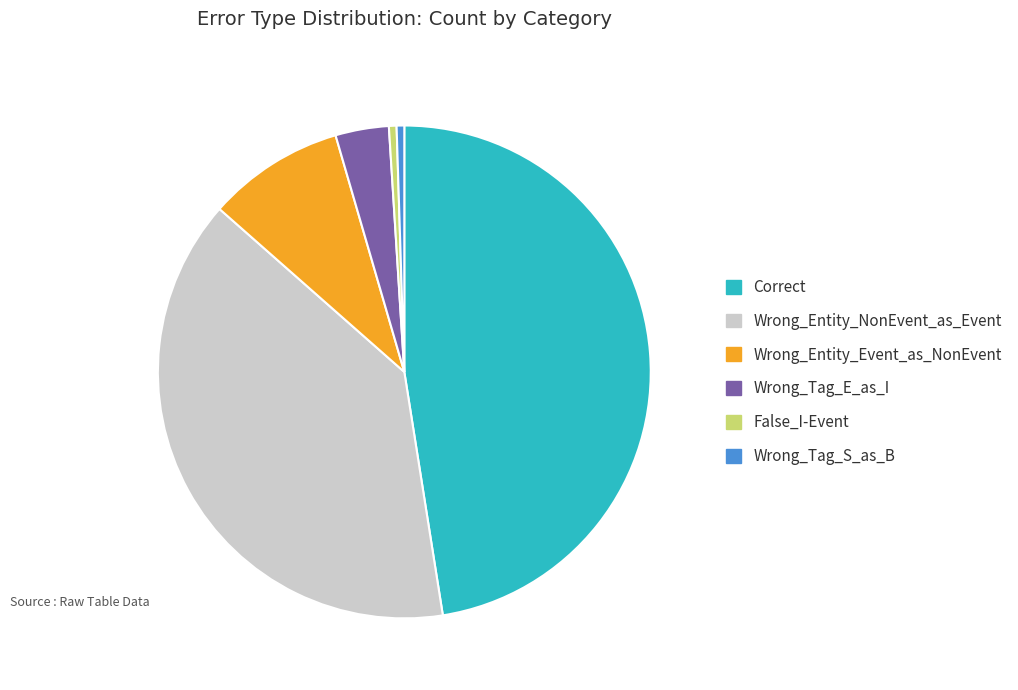

Between Wrong_Tag_S_as_B and Wrong_Entity_NonEvent_as_Event, which is larger?

Wrong_Entity_NonEvent_as_Event